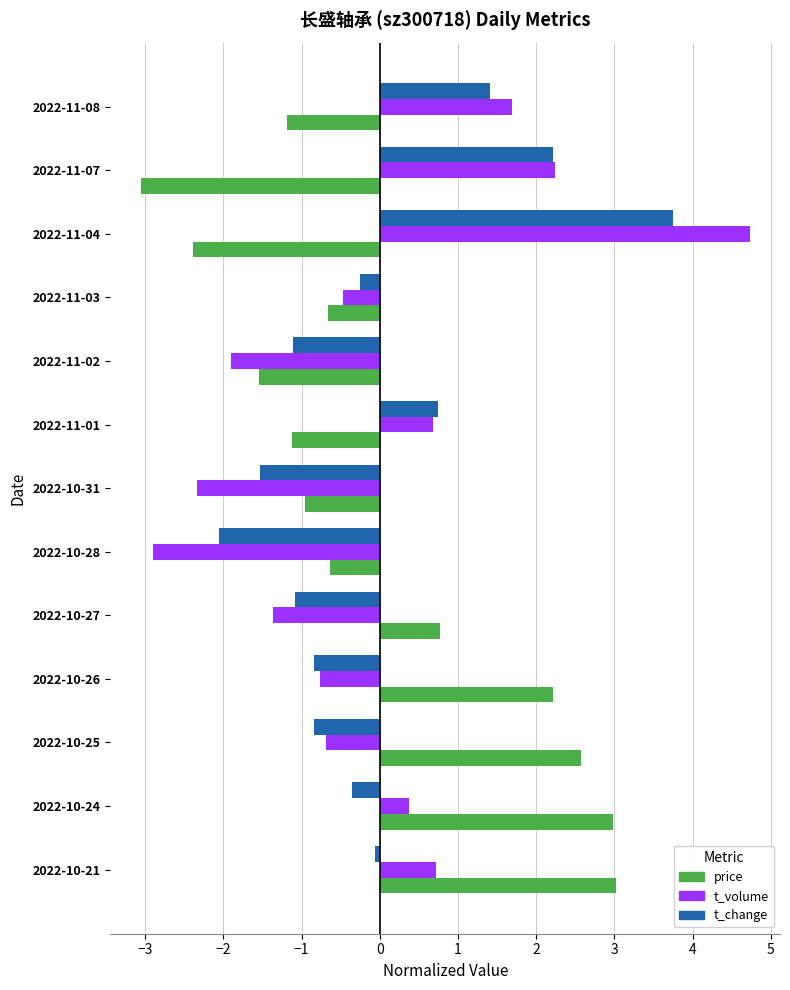

How many values in the t_change series are below 0?

9